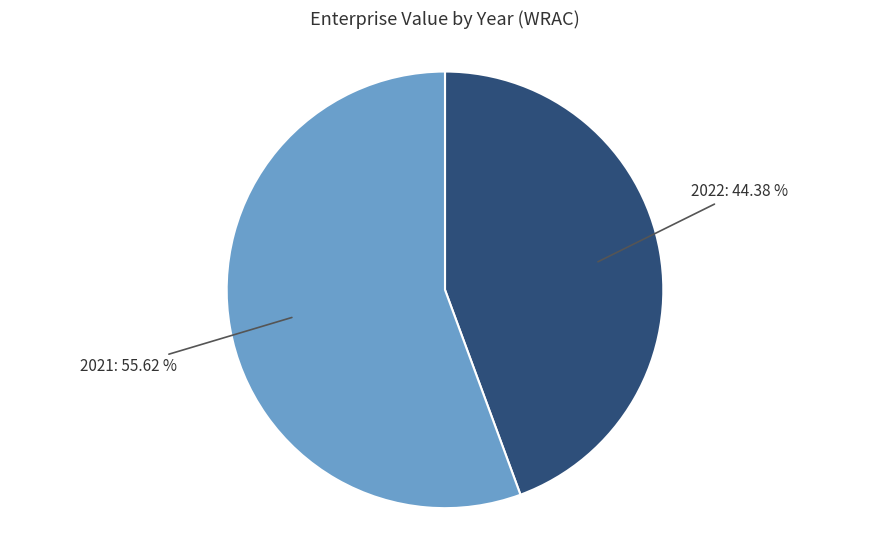

Is there a majority slice in this chart?

Yes